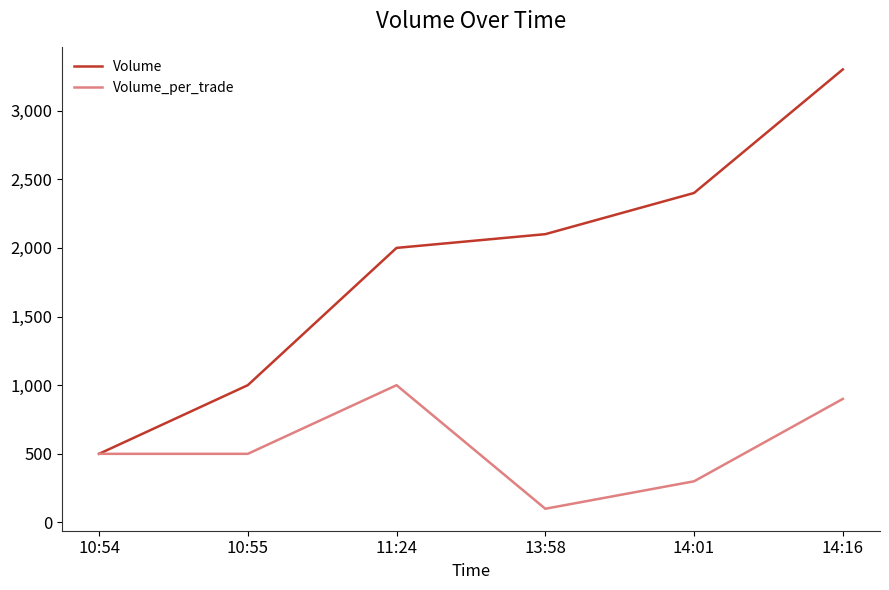

What is the minimum value shown in the chart?

100